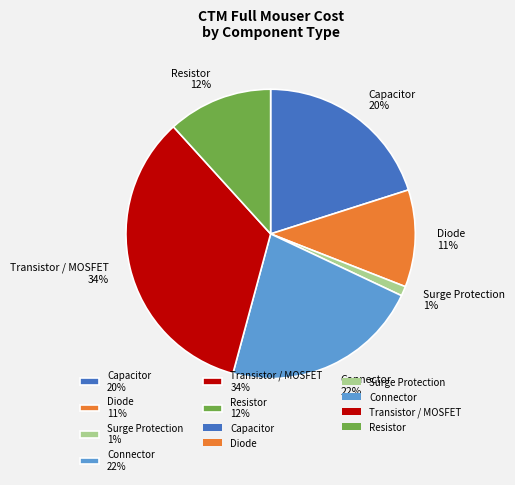

How many slices are in this pie chart?

6